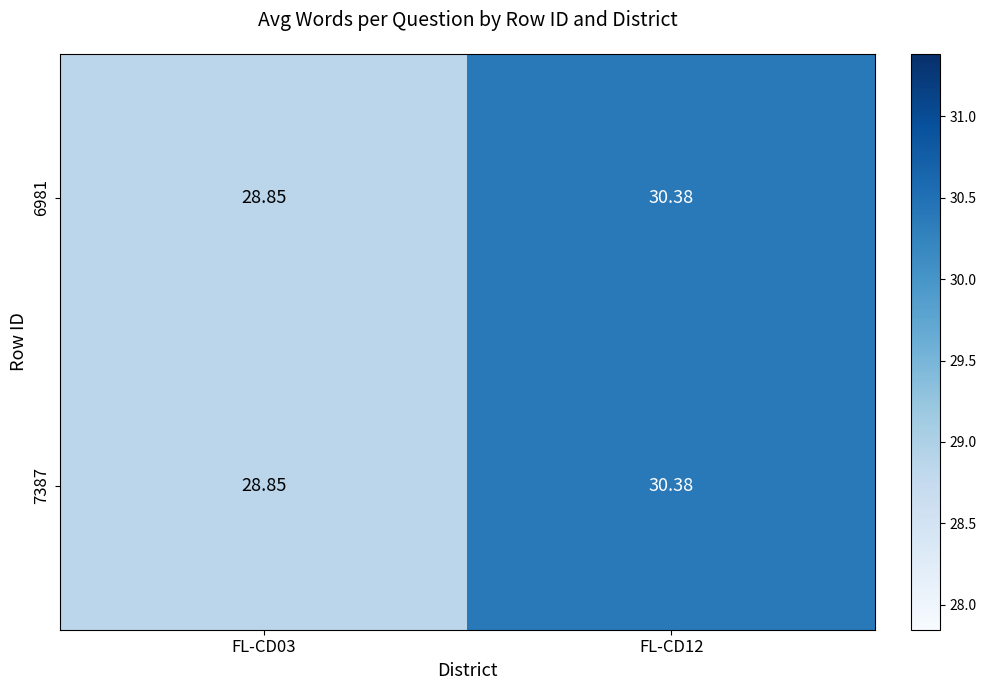

How many values in the 6981 series are below 30?

1